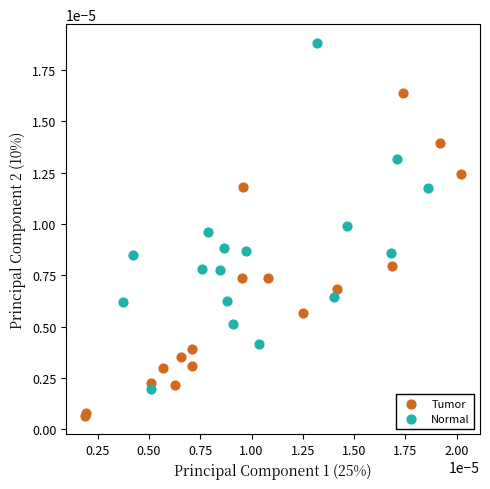

Which series contains the lowest Y value?

Tumor